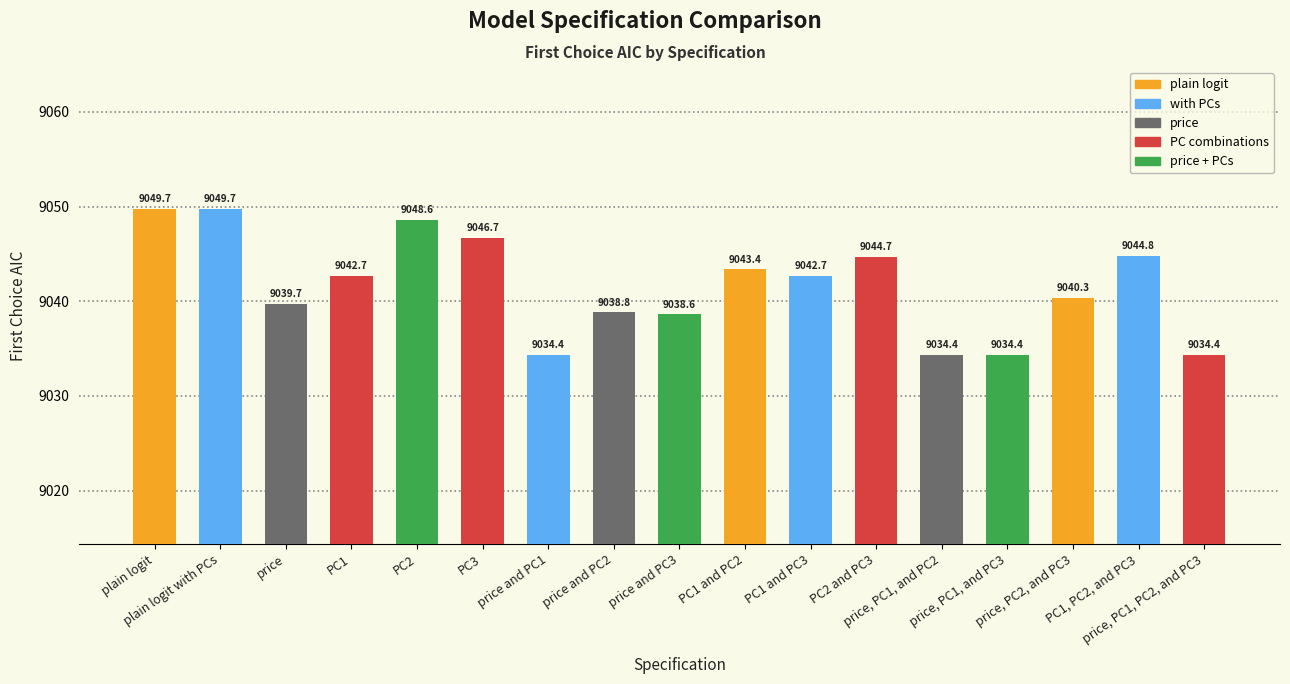

Does the chart contain any negative values?

No